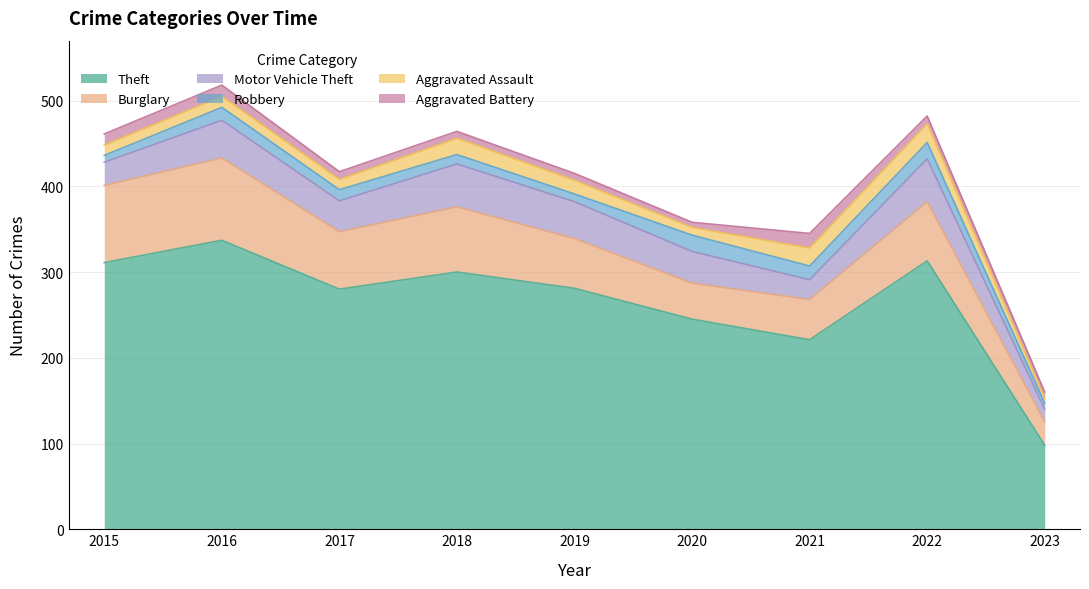

Rank the series at 2016 from lowest to highest value.

Aggravated Assault, Aggravated Battery, Robbery, Motor Vehicle Theft, Burglary, Theft